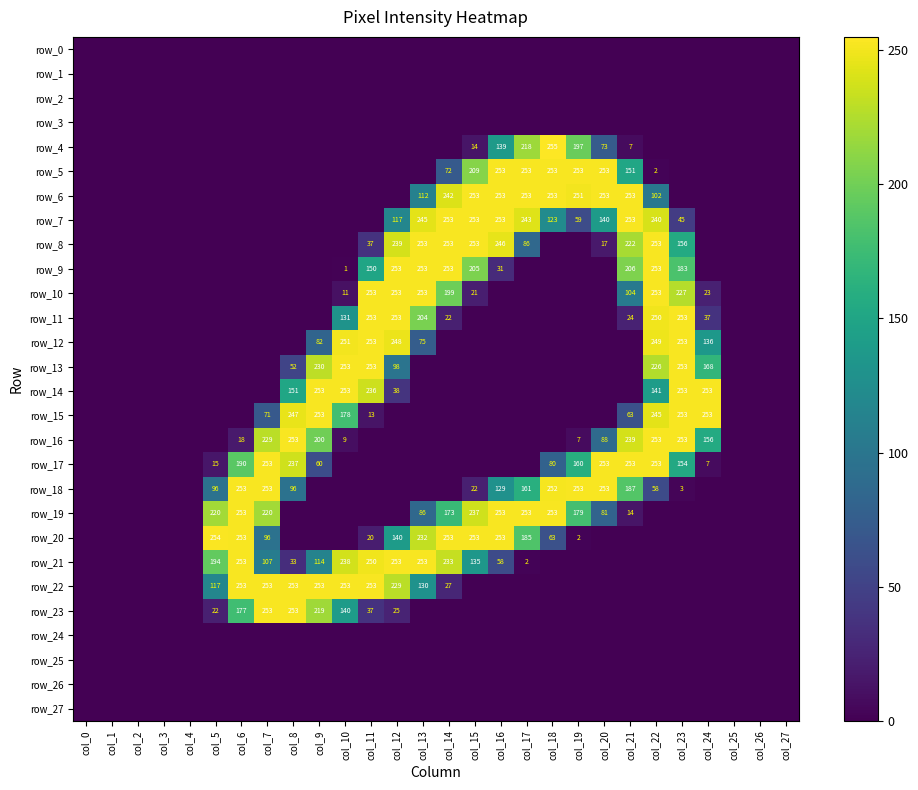

Reading right to left, list all the values displayed in this chart.

row_0: 0	0	0	0	0	0	0	0	0	0	0	0	0	0	0	0	0	0	0	0	0	0	0	0	0	0	0	0
row_1: 0	0	0	0	0	0	0	0	0	0	0	0	0	0	0	0	0	0	0	0	0	0	0	0	0	0	0	0
row_2: 0	0	0	0	0	0	0	0	0	0	0	0	0	0	0	0	0	0	0	0	0	0	0	0	0	0	0	0
row_3: 0	0	0	0	0	0	0	0	0	0	0	0	0	0	0	0	0	0	0	0	0	0	0	0	0	0	0	0
row_4: 0	0	0	0	0	0	7	73	197	255	218	139	14	0	0	0	0	0	0	0	0	0	0	0	0	0	0	0
row_5: 0	0	0	0	0	2	151	253	253	253	253	253	209	72	0	0	0	0	0	0	0	0	0	0	0	0	0	0
row_6: 0	0	0	0	0	102	253	253	251	253	253	253	253	242	112	0	0	0	0	0	0	0	0	0	0	0	0	0
row_7: 0	0	0	0	45	240	253	140	59	123	243	253	253	253	245	117	0	0	0	0	0	0	0	0	0	0	0	0
row_8: 0	0	0	0	156	253	222	17	0	0	86	246	253	253	253	239	37	0	0	0	0	0	0	0	0	0	0	0
row_9: 0	0	0	0	183	253	206	0	0	0	0	31	205	253	253	253	150	1	0	0	0	0	0	0	0	0	0	0
row_10: 0	0	0	23	227	253	104	0	0	0	0	0	21	199	253	253	253	11	0	0	0	0	0	0	0	0	0	0
row_11: 0	0	0	37	253	250	24	0	0	0	0	0	0	22	204	253	253	131	0	0	0	0	0	0	0	0	0	0
row_12: 0	0	0	136	253	249	0	0	0	0	0	0	0	0	75	248	253	251	82	0	0	0	0	0	0	0	0	0
row_13: 0	0	0	168	253	226	0	0	0	0	0	0	0	0	0	98	253	253	230	52	0	0	0	0	0	0	0	0
row_14: 0	0	0	253	253	141	0	0	0	0	0	0	0	0	0	38	236	253	253	151	0	0	0	0	0	0	0	0
row_15: 0	0	0	253	253	245	63	0	0	0	0	0	0	0	0	0	13	178	253	247	71	0	0	0	0	0	0	0
row_16: 0	0	0	156	253	253	239	88	7	0	0	0	0	0	0	0	0	9	200	253	229	18	0	0	0	0	0	0
row_17: 0	0	0	7	154	253	253	253	160	80	0	0	0	0	0	0	0	0	60	237	253	190	15	0	0	0	0	0
row_18: 0	0	0	0	3	58	187	253	253	252	161	129	22	0	0	0	0	0	0	96	253	253	96	0	0	0	0	0
row_19: 0	0	0	0	0	0	14	81	179	253	253	253	237	173	86	0	0	0	0	0	220	253	220	0	0	0	0	0
row_20: 0	0	0	0	0	0	0	0	2	63	185	253	253	253	232	140	20	0	0	0	96	253	254	0	0	0	0	0
row_21: 0	0	0	0	0	0	0	0	0	0	2	58	135	233	253	253	250	238	114	33	107	253	194	0	0	0	0	0
row_22: 0	0	0	0	0	0	0	0	0	0	0	0	0	27	130	229	253	253	253	253	253	253	117	0	0	0	0	0
row_23: 0	0	0	0	0	0	0	0	0	0	0	0	0	0	0	25	37	140	219	253	253	177	22	0	0	0	0	0
row_24: 0	0	0	0	0	0	0	0	0	0	0	0	0	0	0	0	0	0	0	0	0	0	0	0	0	0	0	0
row_25: 0	0	0	0	0	0	0	0	0	0	0	0	0	0	0	0	0	0	0	0	0	0	0	0	0	0	0	0
row_26: 0	0	0	0	0	0	0	0	0	0	0	0	0	0	0	0	0	0	0	0	0	0	0	0	0	0	0	0
row_27: 0	0	0	0	0	0	0	0	0	0	0	0	0	0	0	0	0	0	0	0	0	0	0	0	0	0	0	0